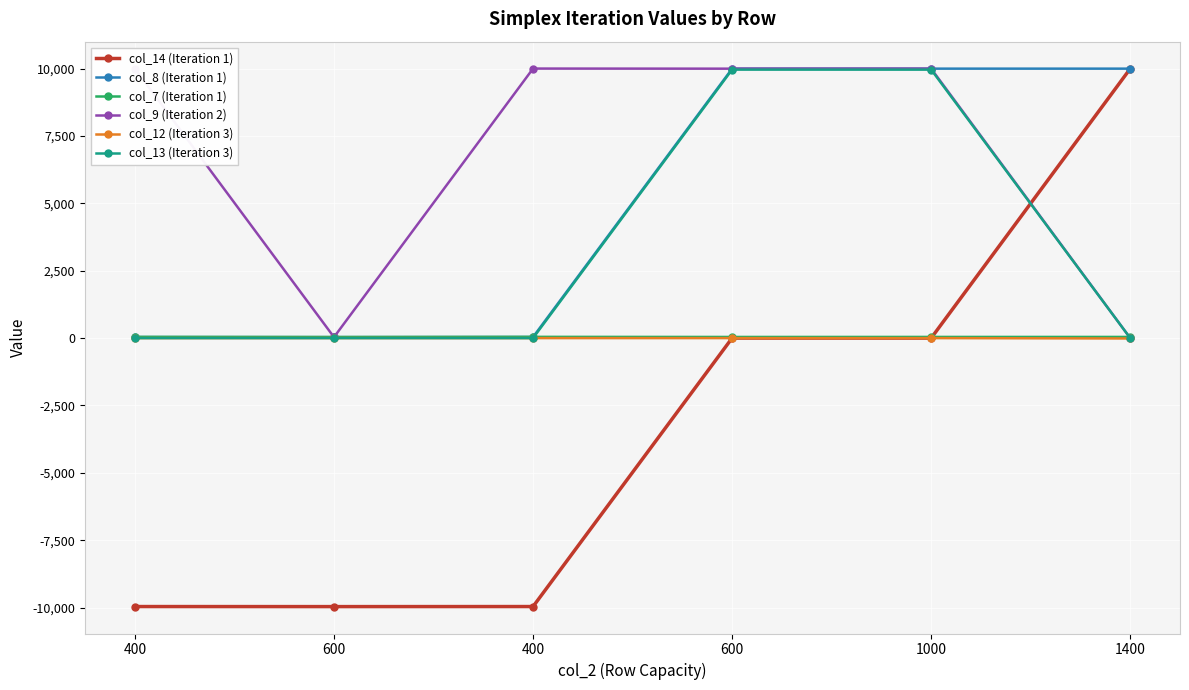

How many data points does each series have?

6